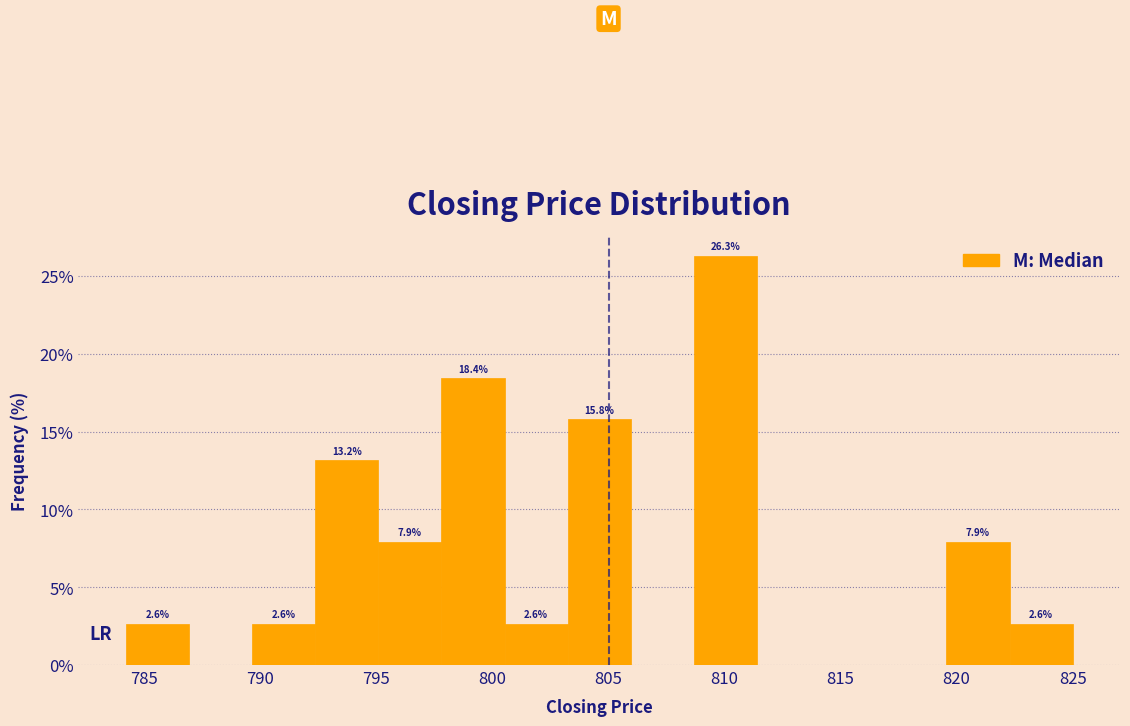

Which range on the x-axis has the tallest bar?

808.5 to 811.5